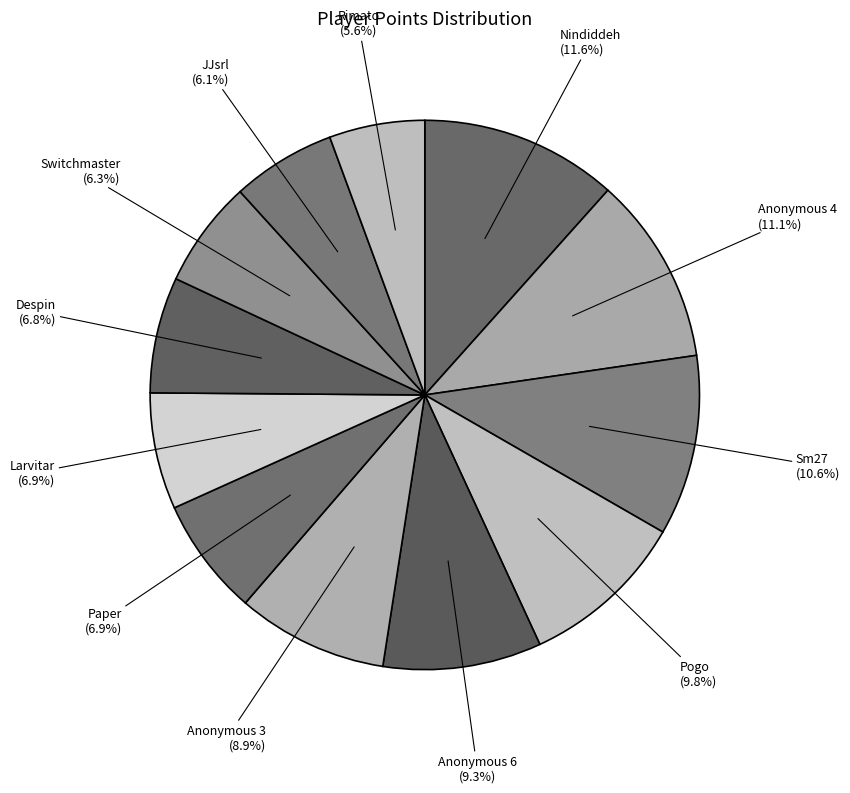

Is there a majority slice in this chart?

No